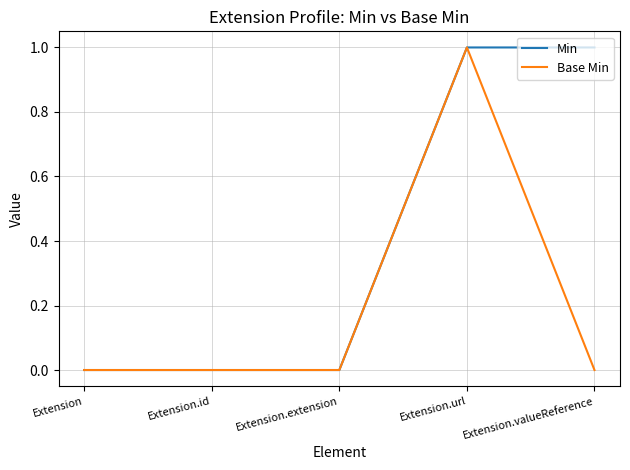

What is the sum of the Base Min values at Extension and Extension.url?

1